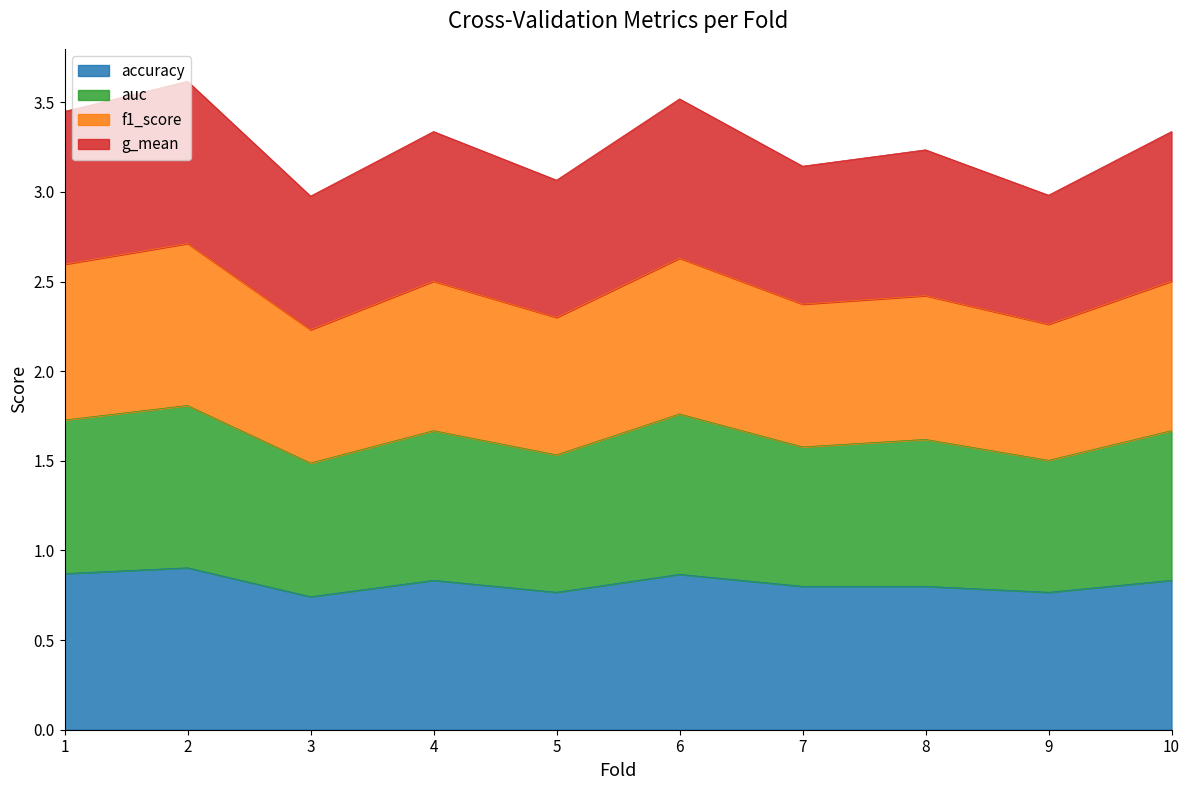

What is the total value across all series at 9?

3.0